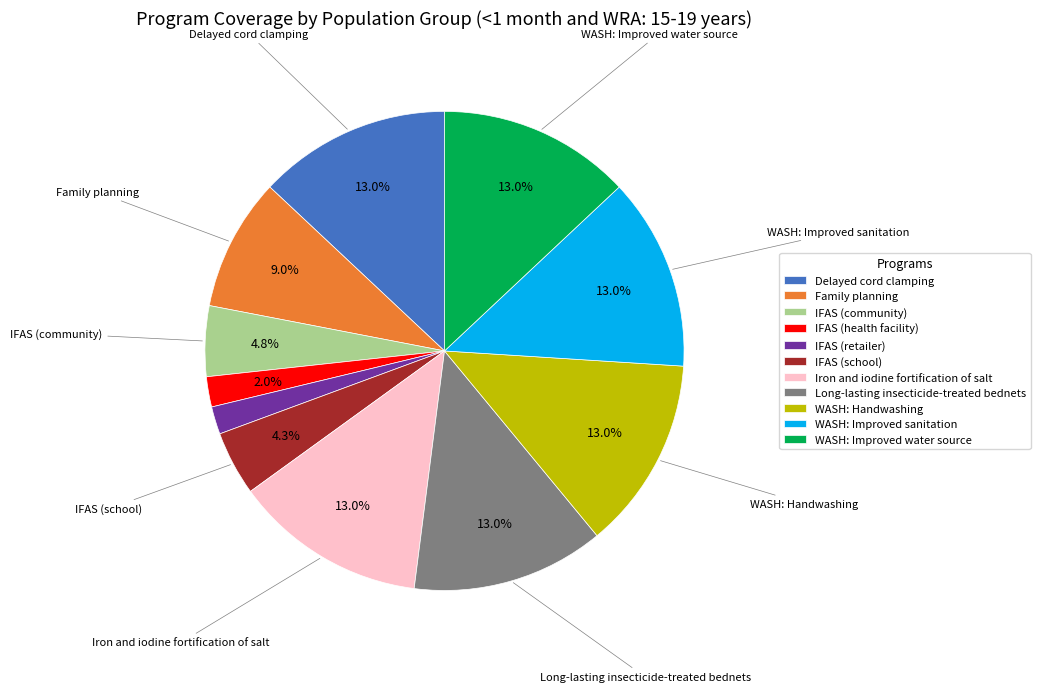

To the nearest percent, what portion does WASH: Handwashing represent?

13%